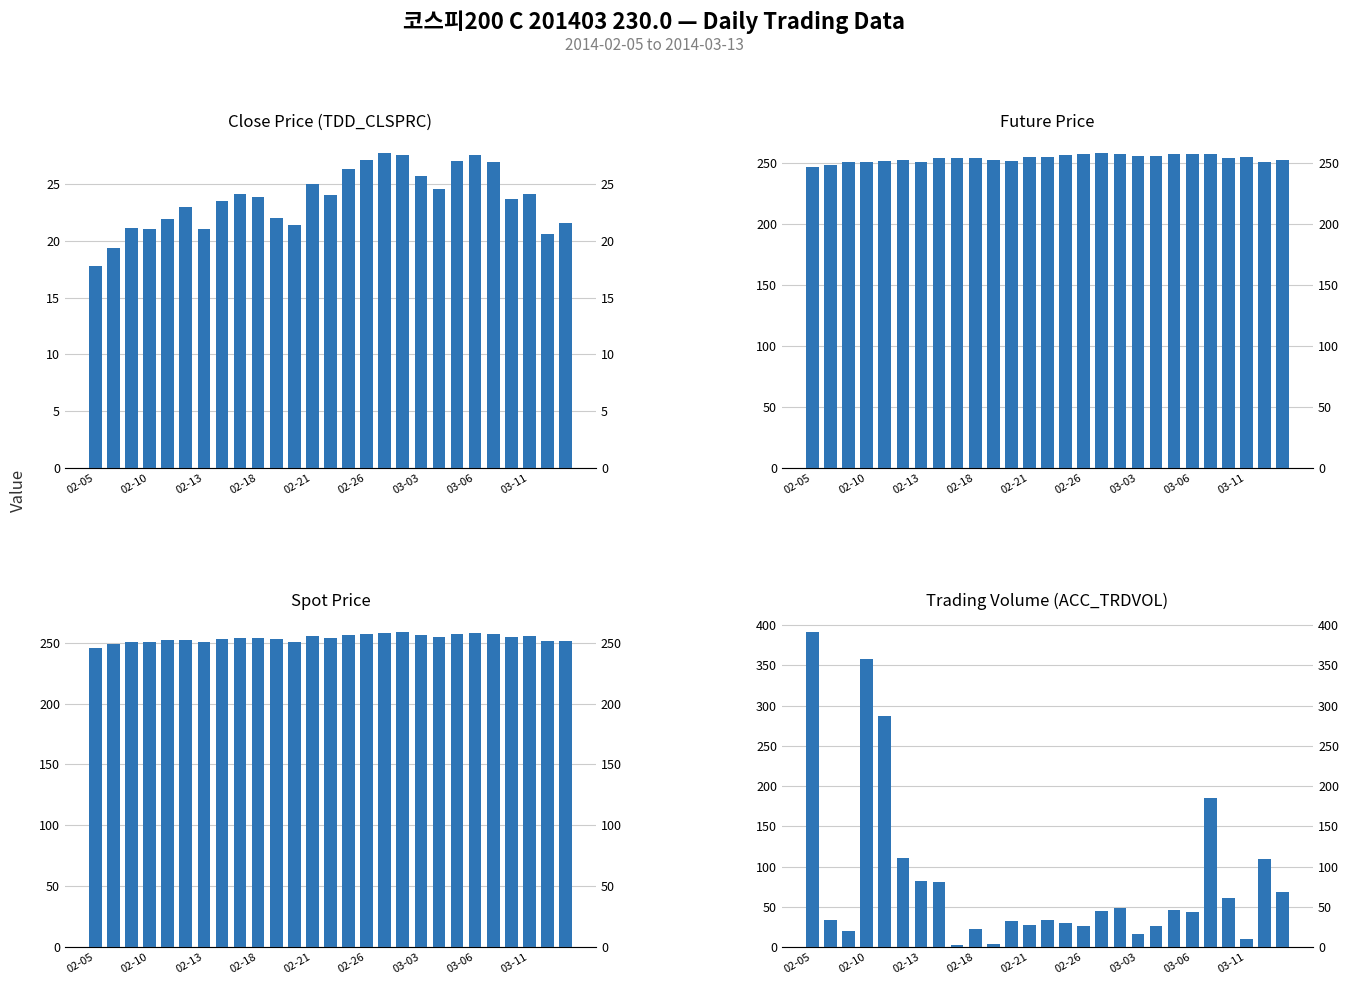

At which category is the sum across all series the highest?

02-05